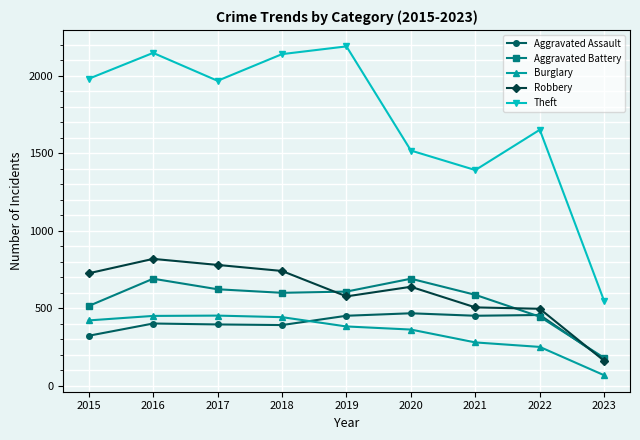

Where does the Aggravated Battery series first go above 600?

2016